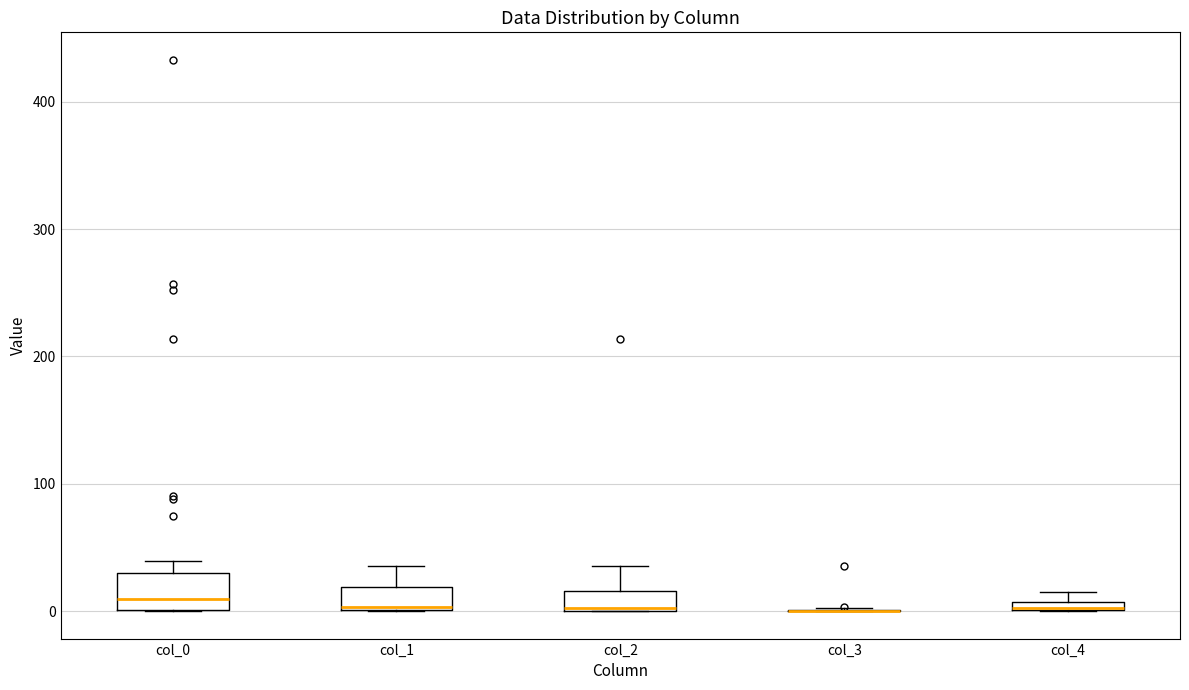

Which box is the tallest, from its lower edge to its upper edge?

col_0